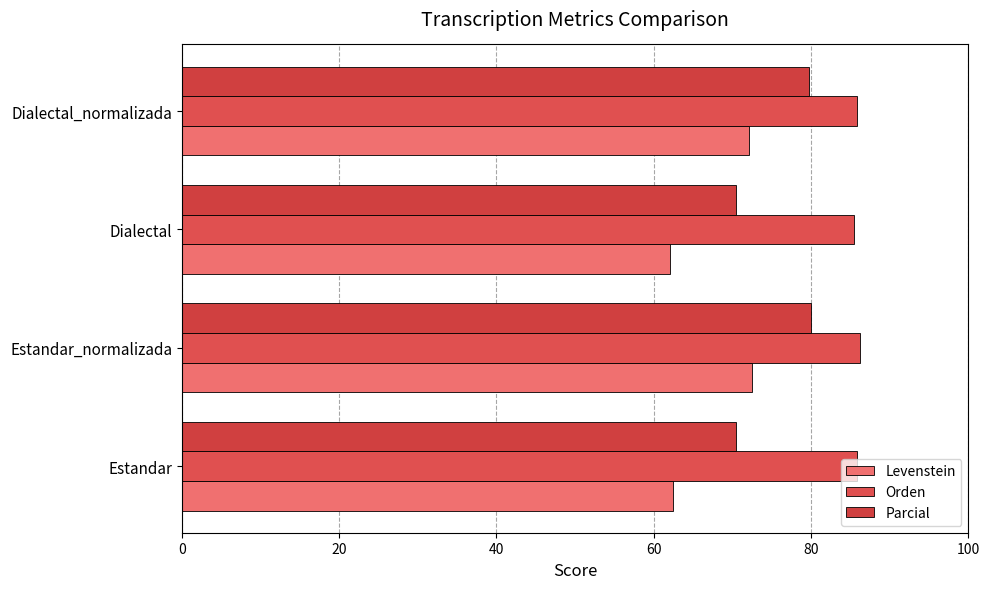

How many values in the Parcial series are below 79?

2